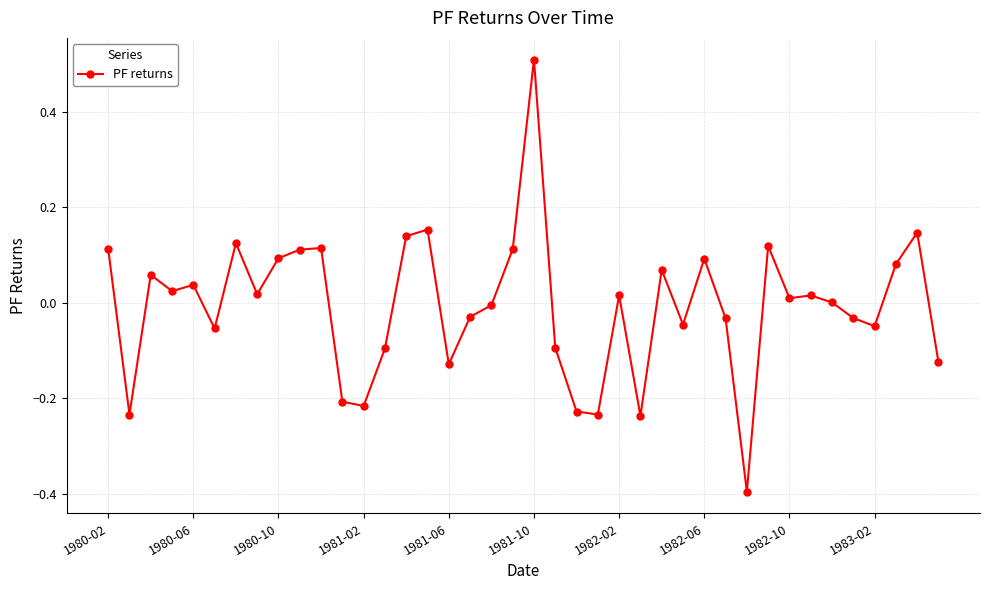

How many distinct data groups are displayed?

1